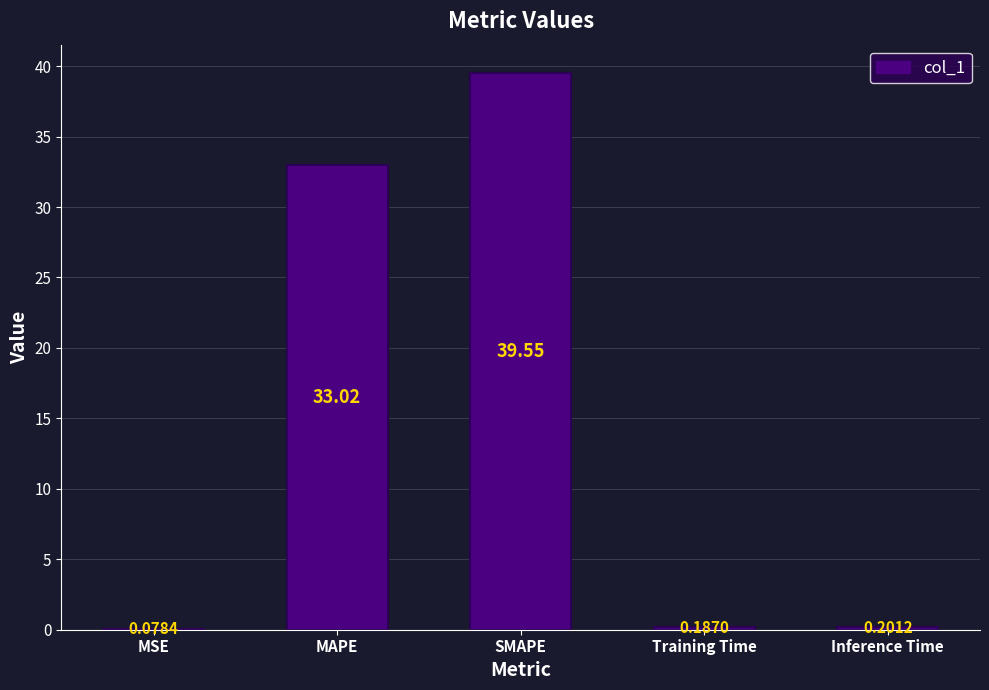

Is it true that the value at SMAPE is 20.0?

False